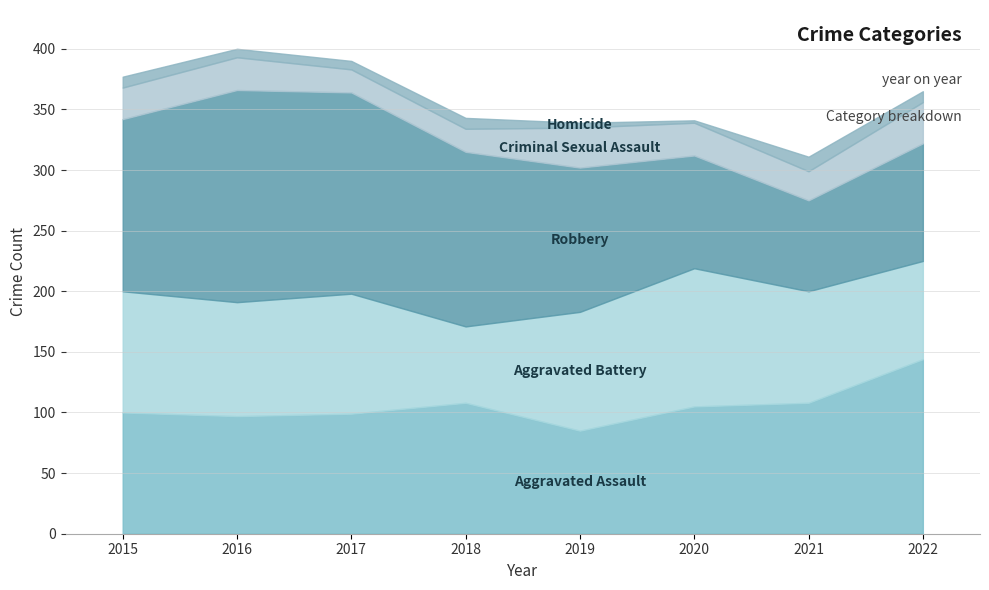

Reading left to right, list all the values displayed in this chart.

Aggravated Assault: 2015=100	2016=97	2017=99	2018=108	2019=85	2020=105	2021=108	2022=144
Aggravated Battery: 2015=100	2016=94	2017=99	2018=63	2019=98	2020=114	2021=92	2022=81
Robbery: 2015=142	2016=175	2017=166	2018=144	2019=119	2020=93	2021=75	2022=97
Criminal Sexual Assault: 2015=26	2016=27	2017=19	2018=19	2019=33	2020=27	2021=24	2022=34
Homicide: 2015=9	2016=7	2017=7	2018=9	2019=4	2020=2	2021=12	2022=9